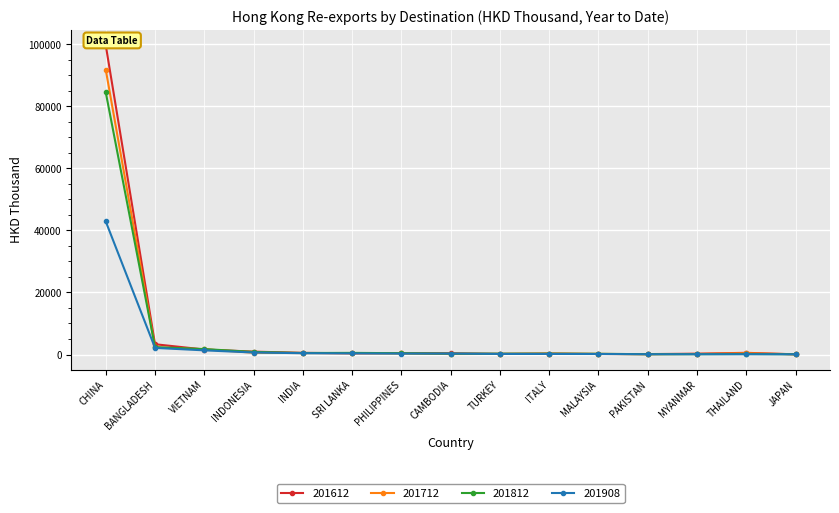

Which has a higher value, CAMBODIA or BANGLADESH?

BANGLADESH